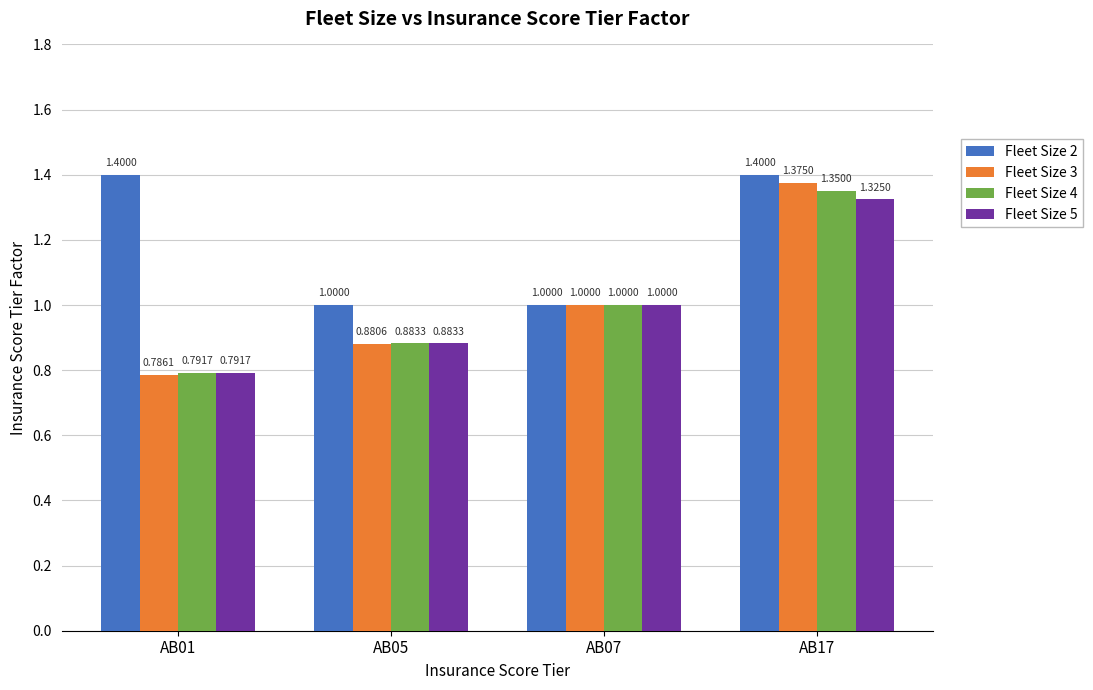

What is the approximate value of Fleet Size 4 at AB07?

1.0